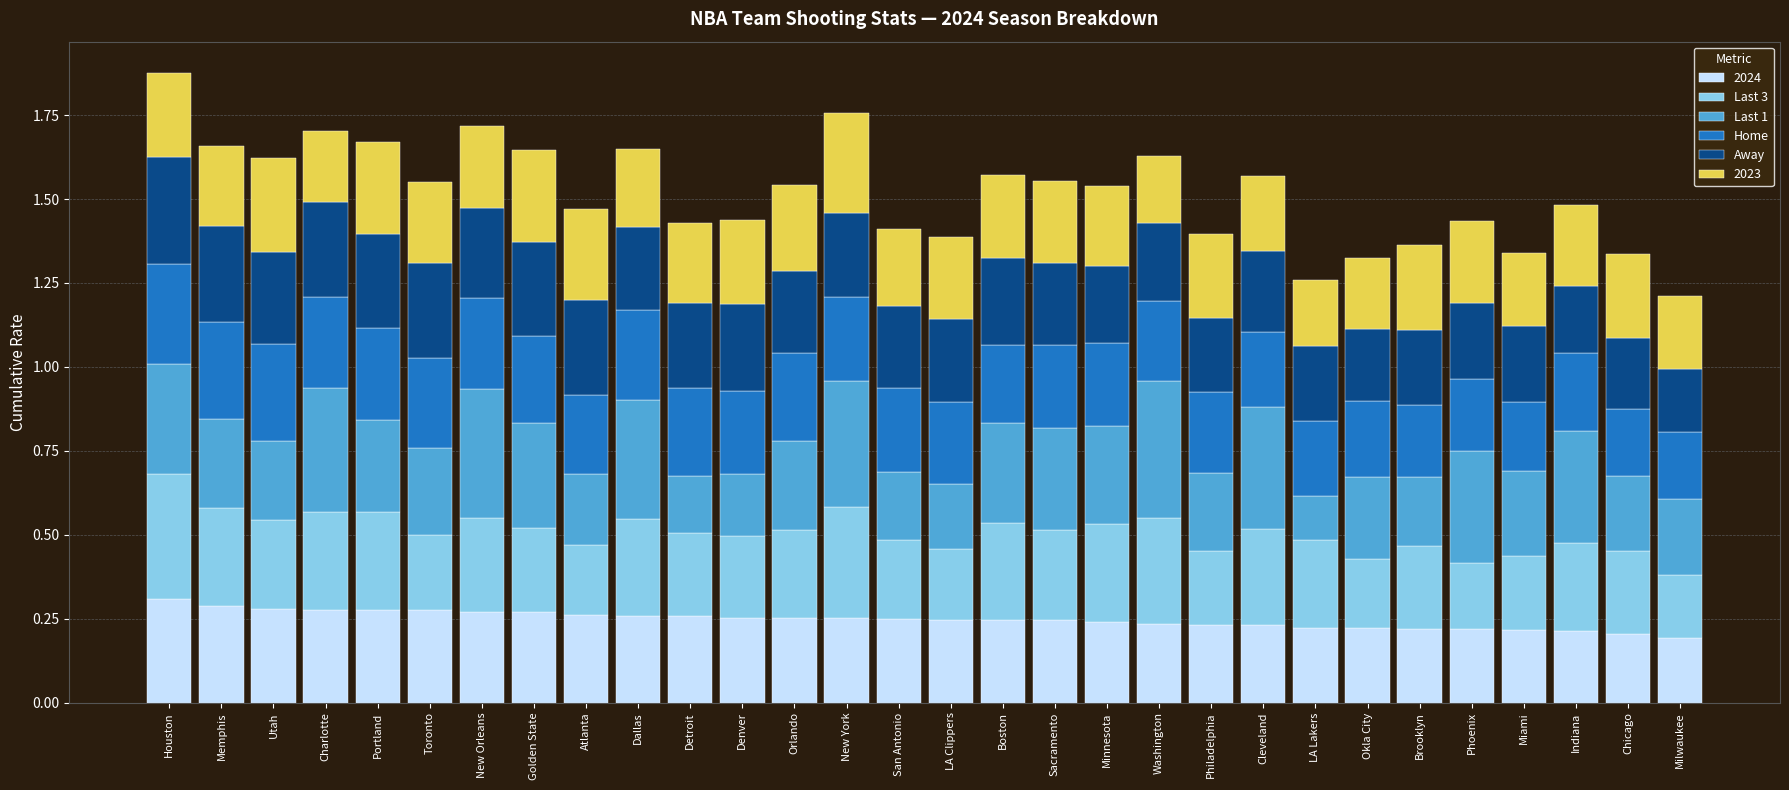

What is the sum of all 2024 values?

7.4